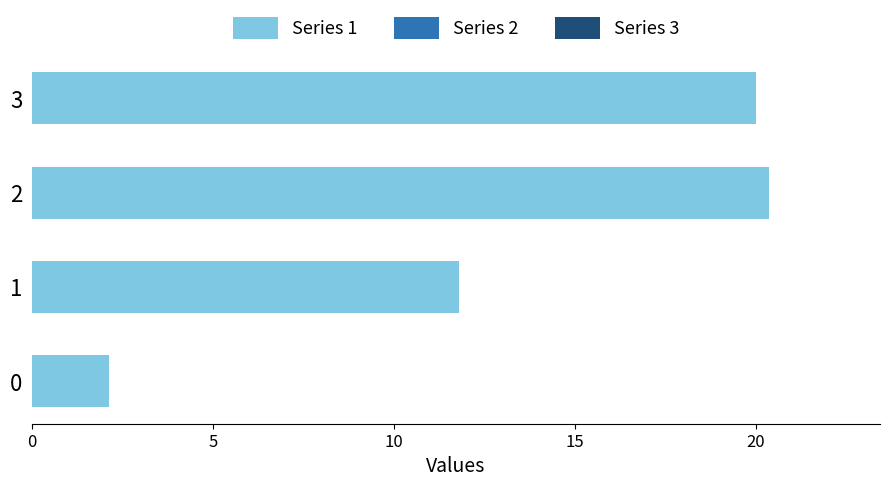

What is the minimum value shown in the chart?

2.1